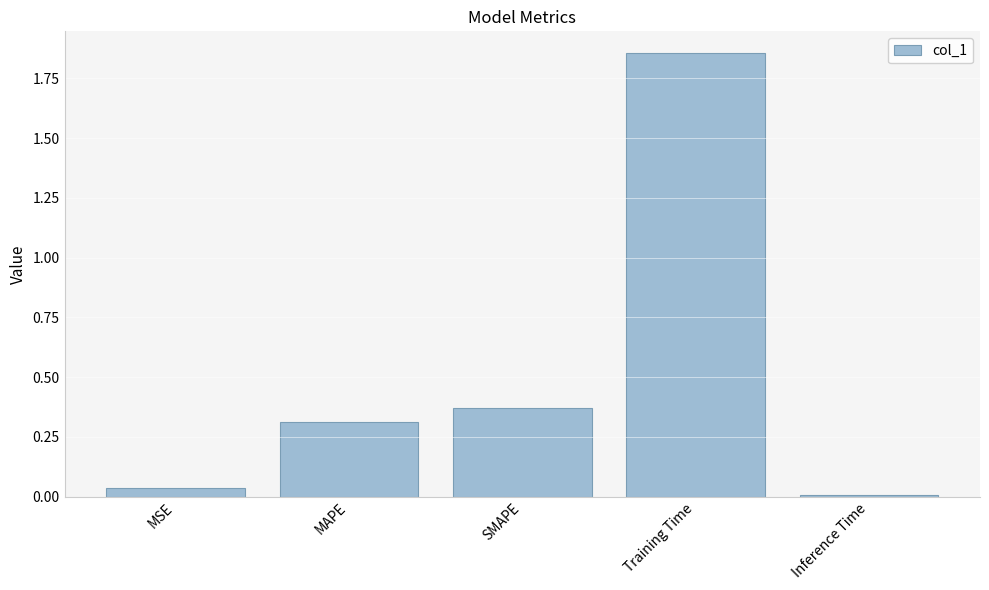

What is the label of the 4th bar from the right?

MAPE